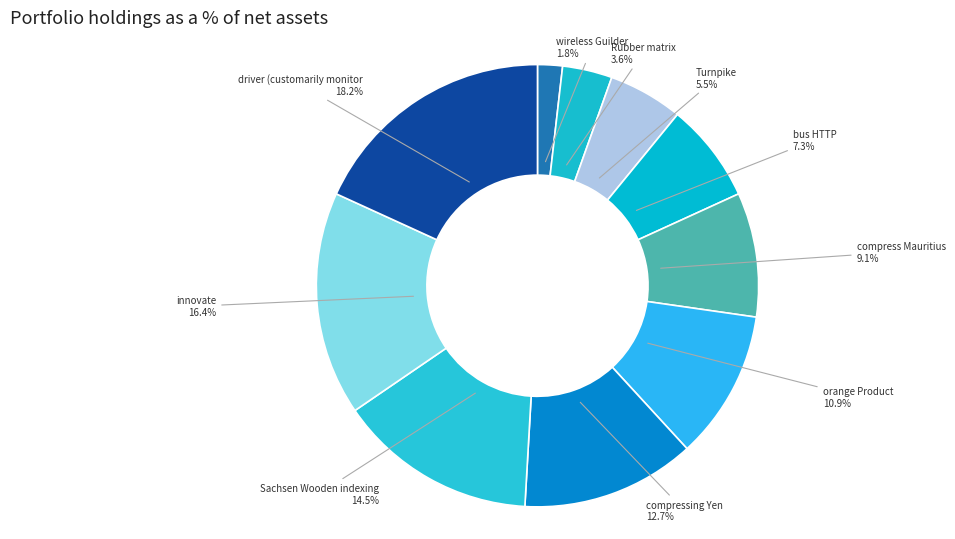

What percentage is NOT represented by driver (customarily monitor?

81.8%